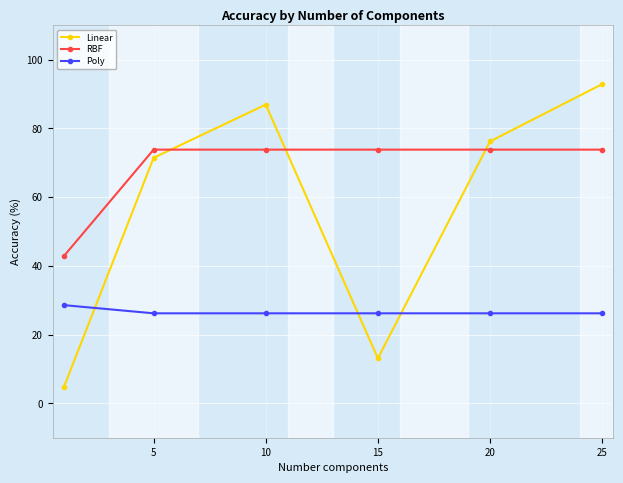

True or false: Poly and RBF intersect in this chart.

False